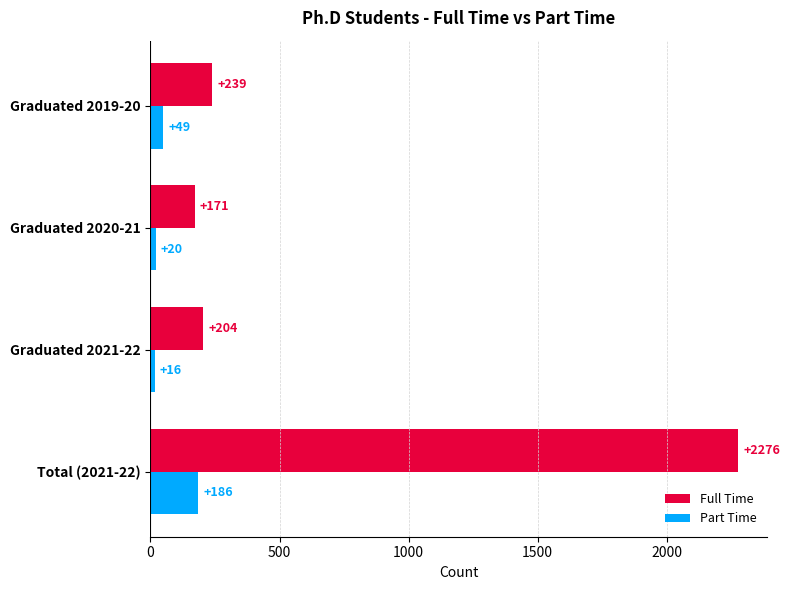

Where is Full Time nearest to the value 1223?

Graduated 2019-20